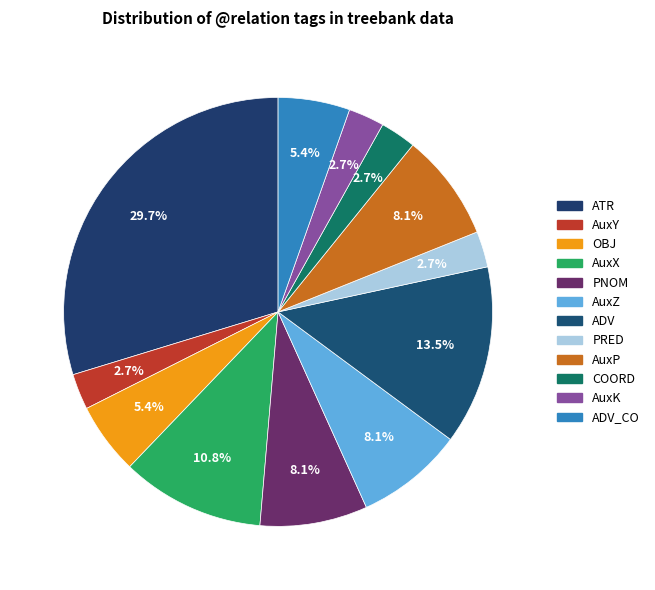

How many slices are in this pie chart?

12